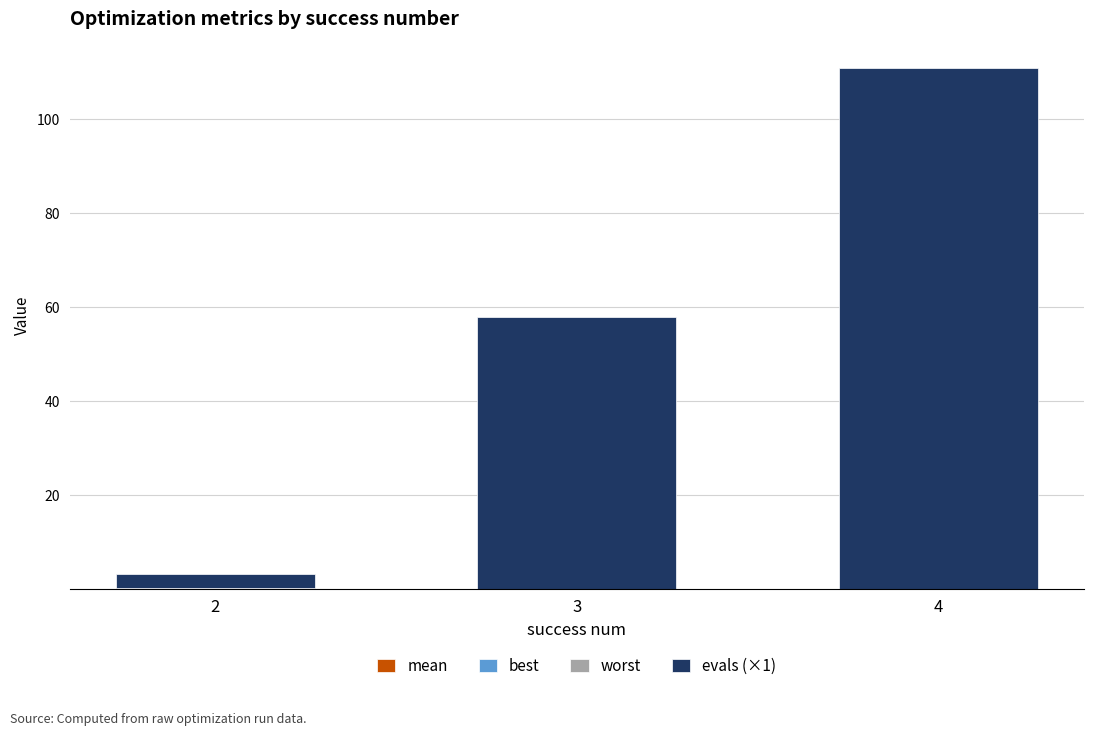

At which category is the sum across all series the highest?

4